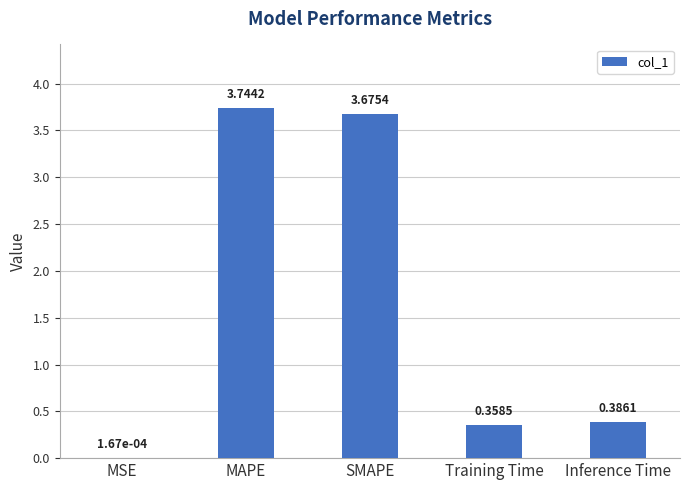

Which category has the highest value across all series?

MAPE